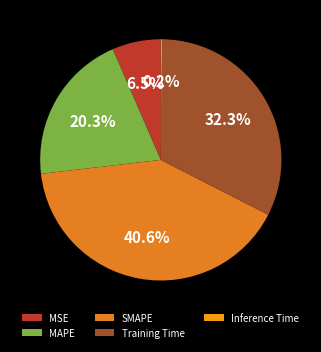

Combined, do Training Time and MSE account for over 50%?

No